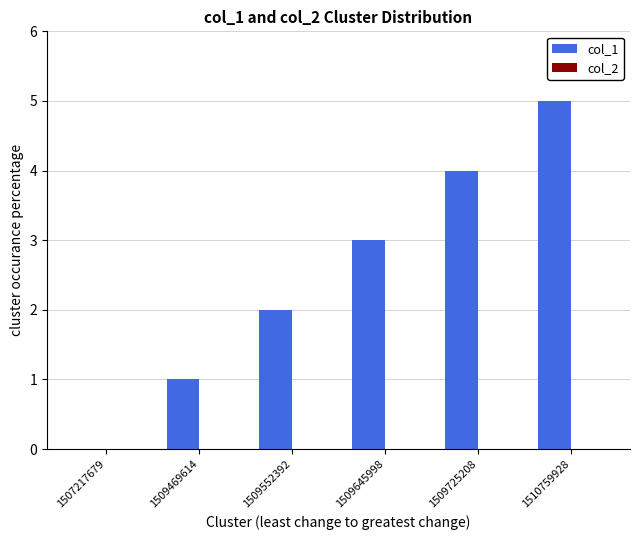

What is the sum of the values at 1507217679 and 1510759928?

5